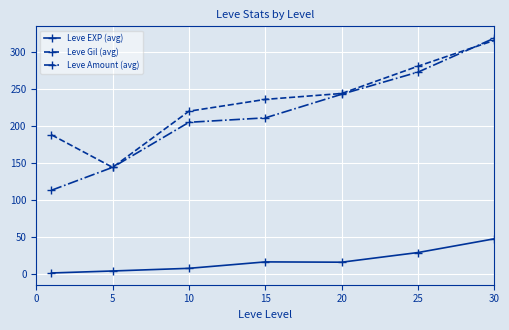

True or false: Leve EXP (avg) and Leve Gil (avg) intersect in this chart.

False